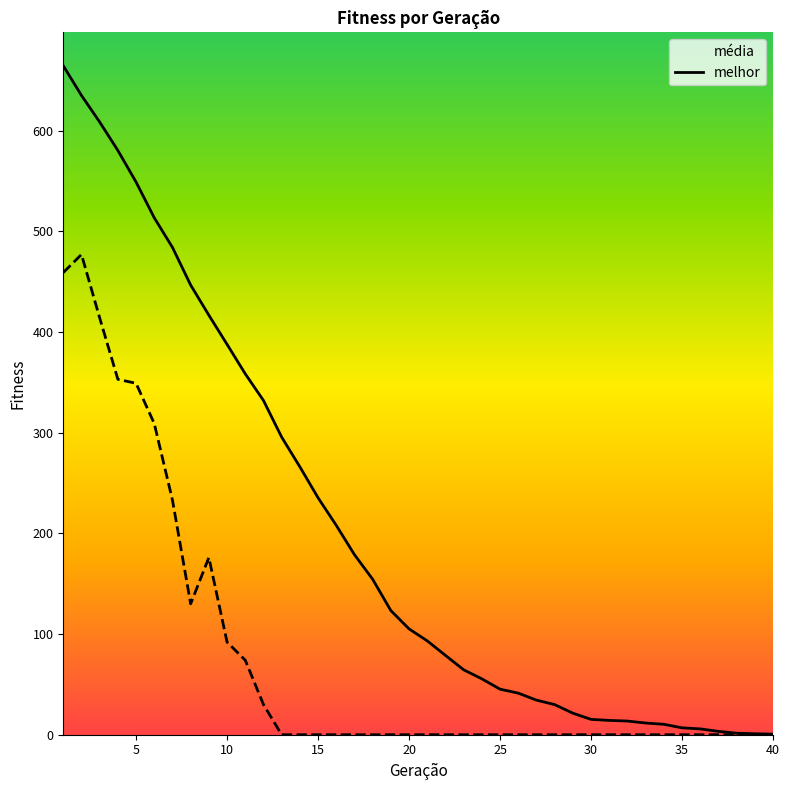

At how many categories does at least one series exceed 562?

4